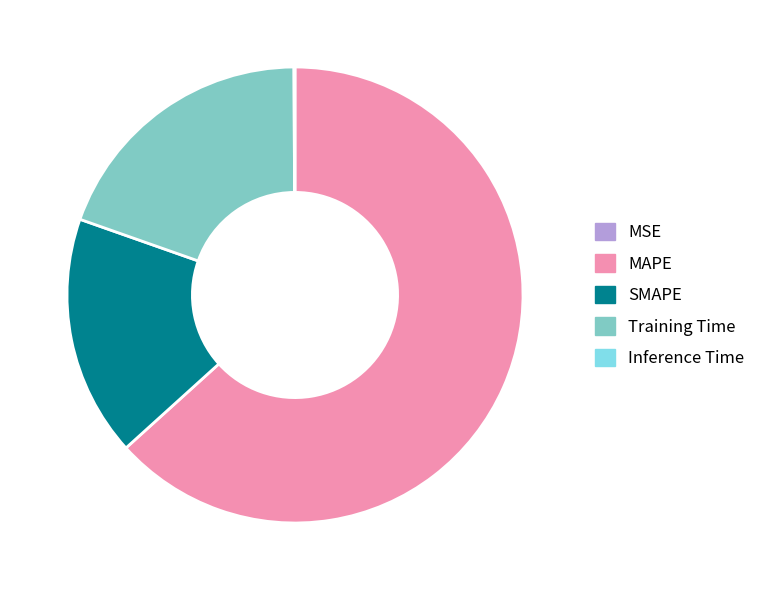

The Training Time slice represents 30% of the pie. True or false?

False